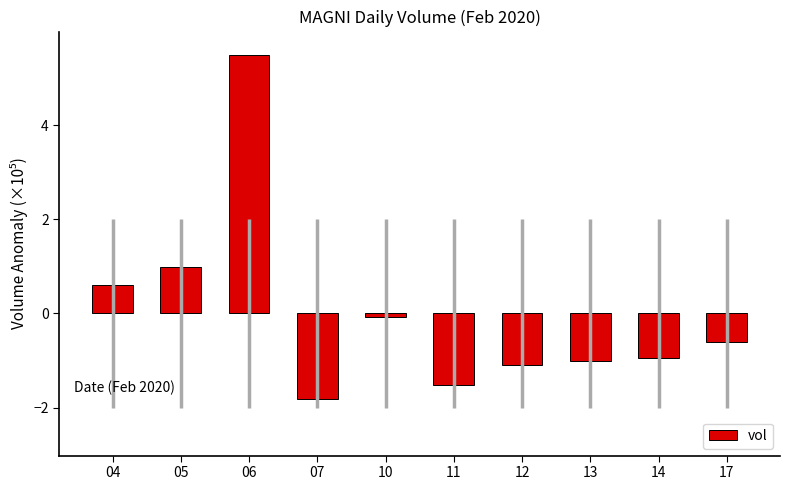

What is the difference between the values at 05 and 04?

0.4